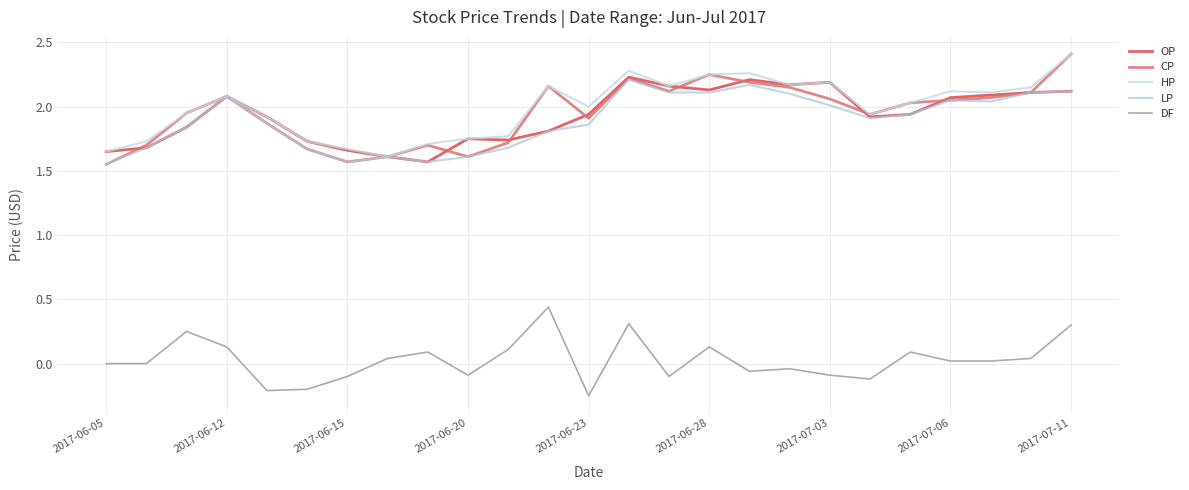

In OP, how many points are lower than both neighbors (excluding endpoints)?

5